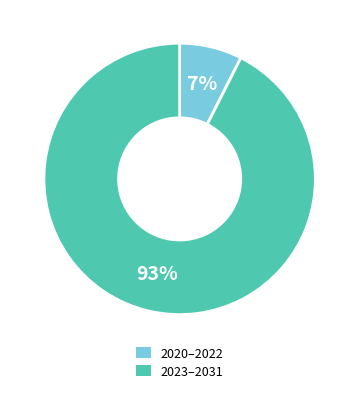

How many slices are in this pie chart?

2